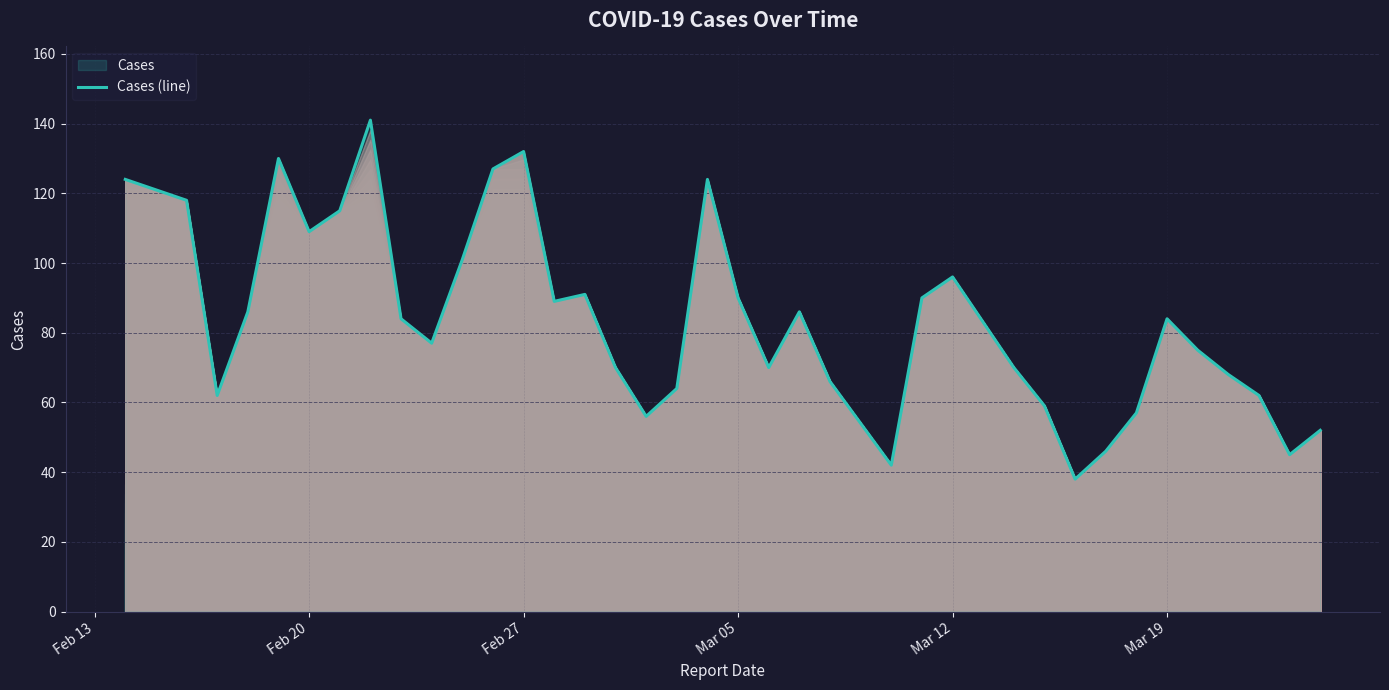

The value at Mar 12 is 96. True or false?

True